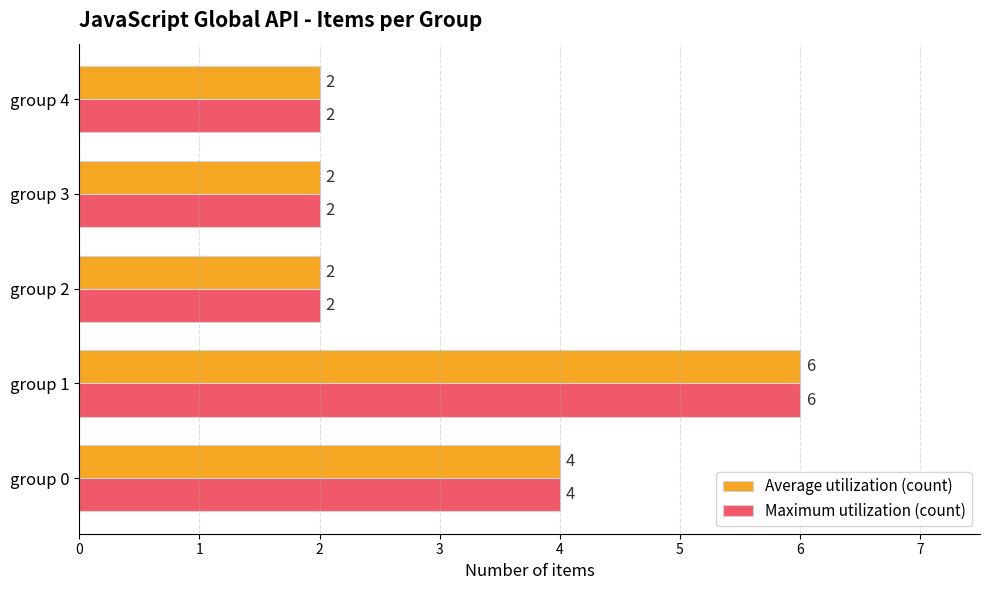

What is the total value across all series at group 4?

4